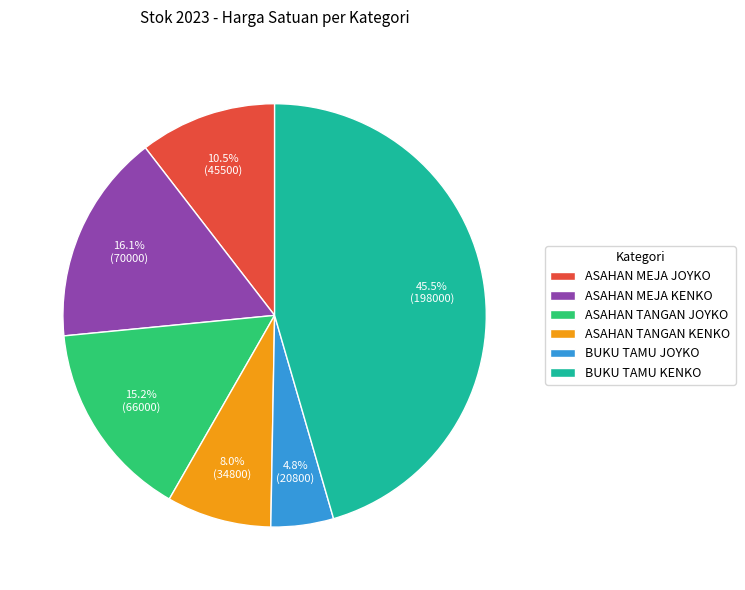

What percentage is the ASAHAN TANGAN JOYKO slice, to the nearest percent?

15%